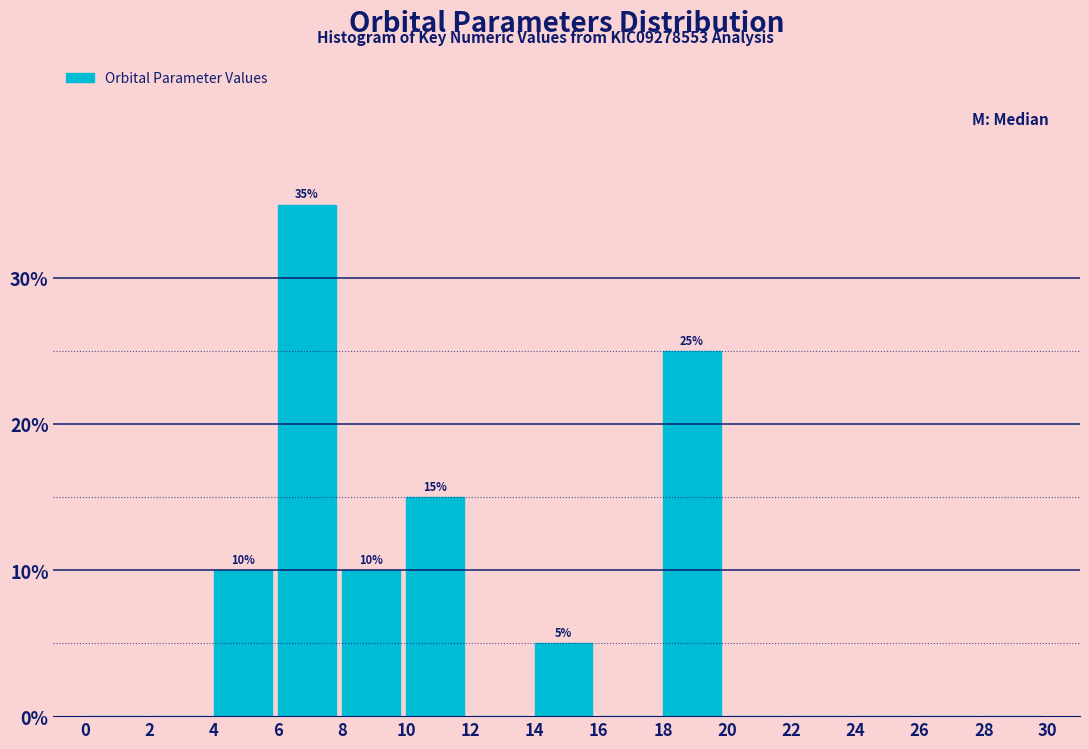

Over which range of the x-axis is the bar tallest?

6 to 8